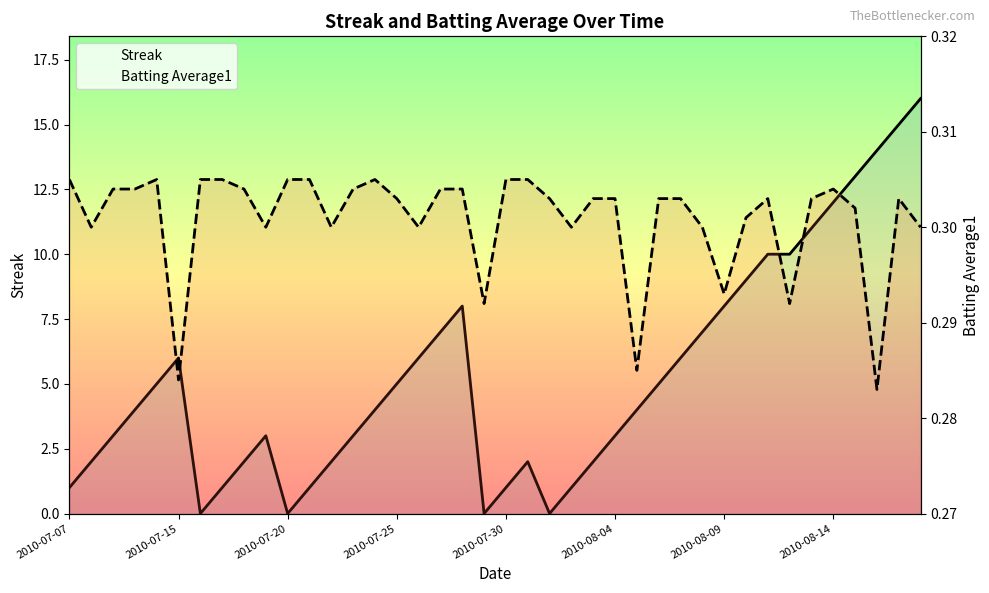

Reading left to right, what are all the values shown in this chart?

Streak: 2010-07-07=1.0	2010-07-08=2.0	2010-07-09=3.0	2010-07-10=4.0	2010-07-11=5.0	2010-07-15=6.0	2010-07-16=0.0	2010-07-17=1.0	2010-07-18=2.0	2010-07-19=3.0	2010-07-20=0.0	2010-07-21=1.0	2010-07-22=2.0	2010-07-23=3.0	2010-07-24=4.0	2010-07-25=5.0	2010-07-26=6.0	2010-07-27=7.0	2010-07-28=8.0	2010-07-29=0.0	2010-07-30=1.0	2010-07-31=2.0	2010-08-01=0.0	2010-08-02=1.0	2010-08-03=2.0	2010-08-04=3.0	2010-08-05=4.0	2010-08-06=5.0	2010-08-07=6.0	2010-08-08=7.0	2010-08-09=8.0	2010-08-10=9.0	2010-08-11=10.0	2010-08-12=10.0	2010-08-13=11.0	2010-08-14=12.0	2010-08-15=13.0	2010-08-16=14.0	2010-08-17=15.0	2010-08-18=16.0
Batting Average1: 2010-07-07=0.3	2010-07-08=0.3	2010-07-09=0.3	2010-07-10=0.3	2010-07-11=0.3	2010-07-15=0.3	2010-07-16=0.3	2010-07-17=0.3	2010-07-18=0.3	2010-07-19=0.3	2010-07-20=0.3	2010-07-21=0.3	2010-07-22=0.3	2010-07-23=0.3	2010-07-24=0.3	2010-07-25=0.3	2010-07-26=0.3	2010-07-27=0.3	2010-07-28=0.3	2010-07-29=0.3	2010-07-30=0.3	2010-07-31=0.3	2010-08-01=0.3	2010-08-02=0.3	2010-08-03=0.3	2010-08-04=0.3	2010-08-05=0.3	2010-08-06=0.3	2010-08-07=0.3	2010-08-08=0.3	2010-08-09=0.3	2010-08-10=0.3	2010-08-11=0.3	2010-08-12=0.3	2010-08-13=0.3	2010-08-14=0.3	2010-08-15=0.3	2010-08-16=0.3	2010-08-17=0.3	2010-08-18=0.3